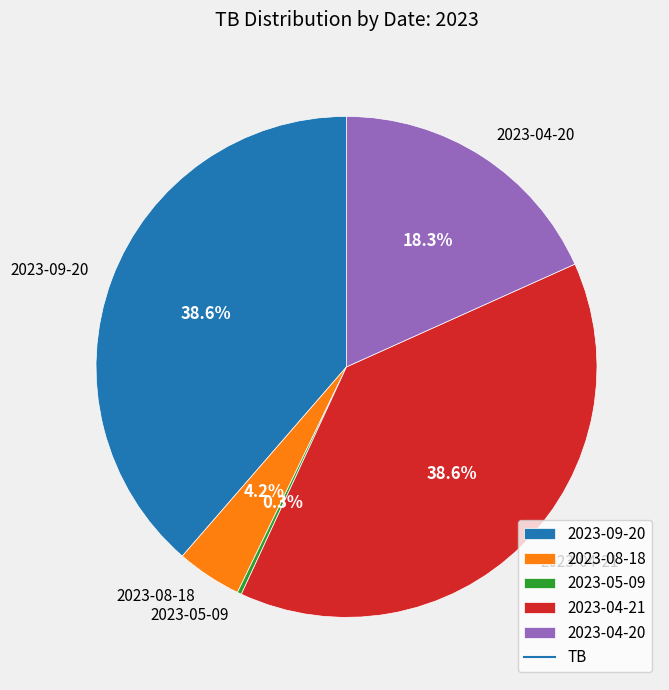

Approximately how many times larger is the value at 2023-09-20 compared to 2023-04-21?

1.0